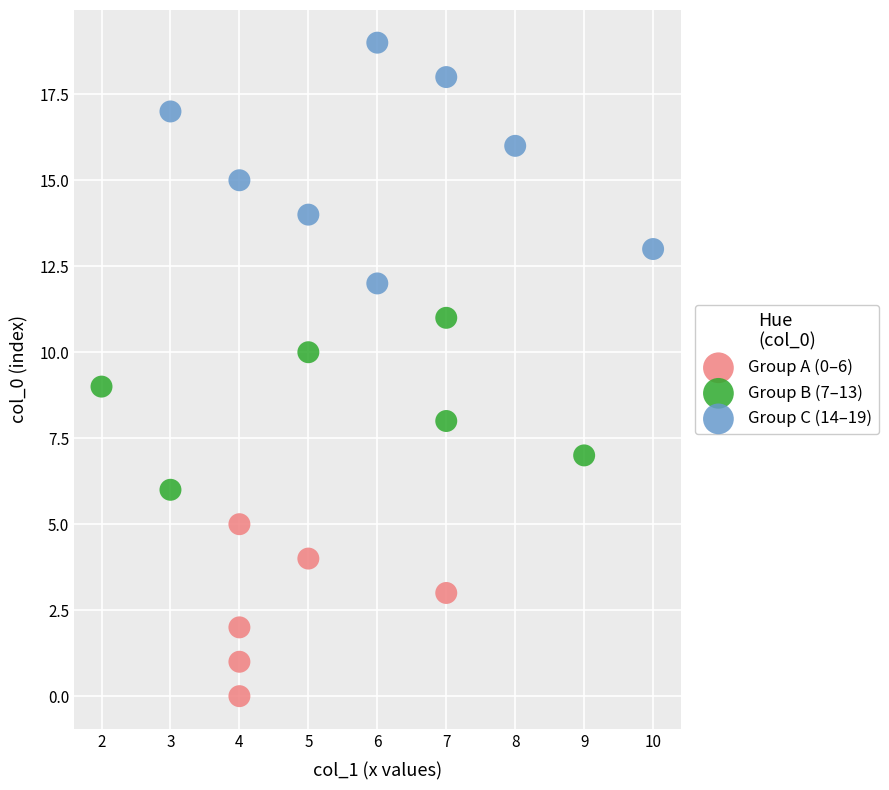

Which series reaches the minimum Y coordinate?

Group A (0–6)